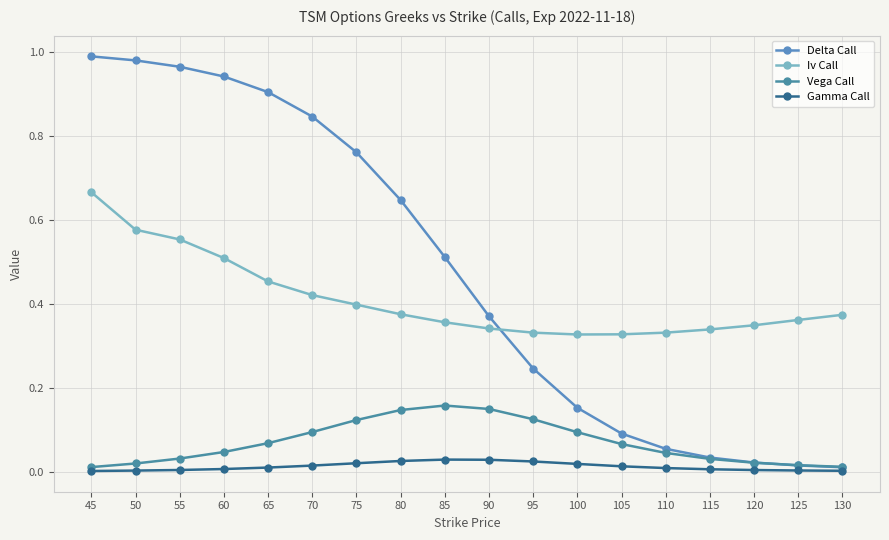

True or false: Iv Call and Vega Call intersect in this chart.

False